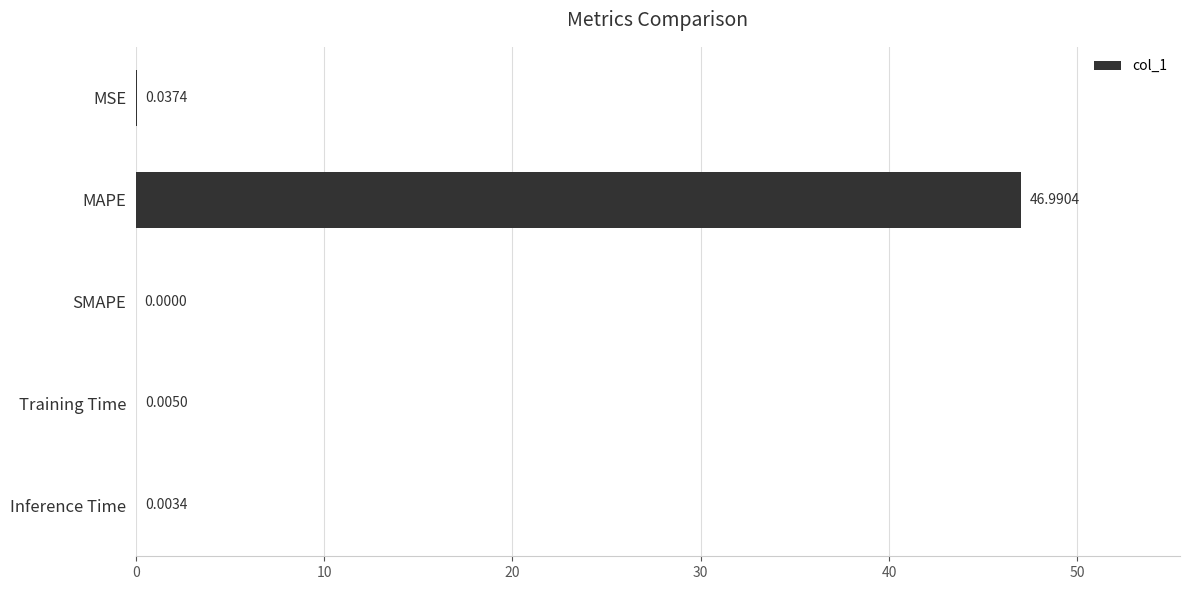

At which label is the value closest to 23?

MSE